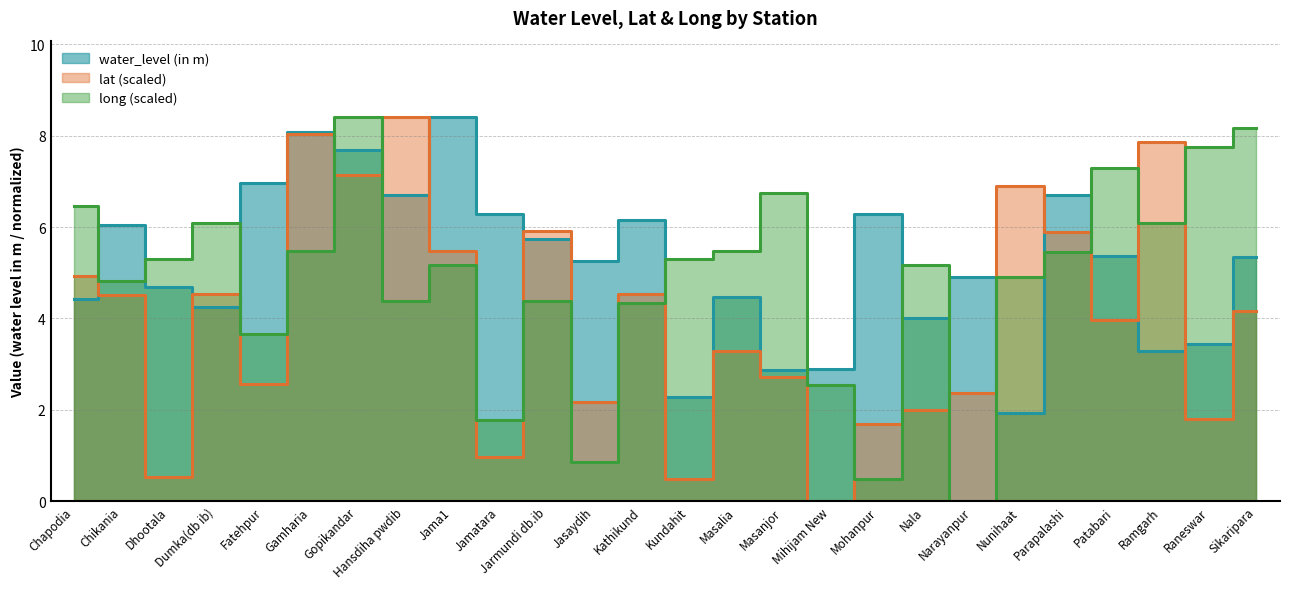

Which series has the largest total across all categories?

water_level (in m)